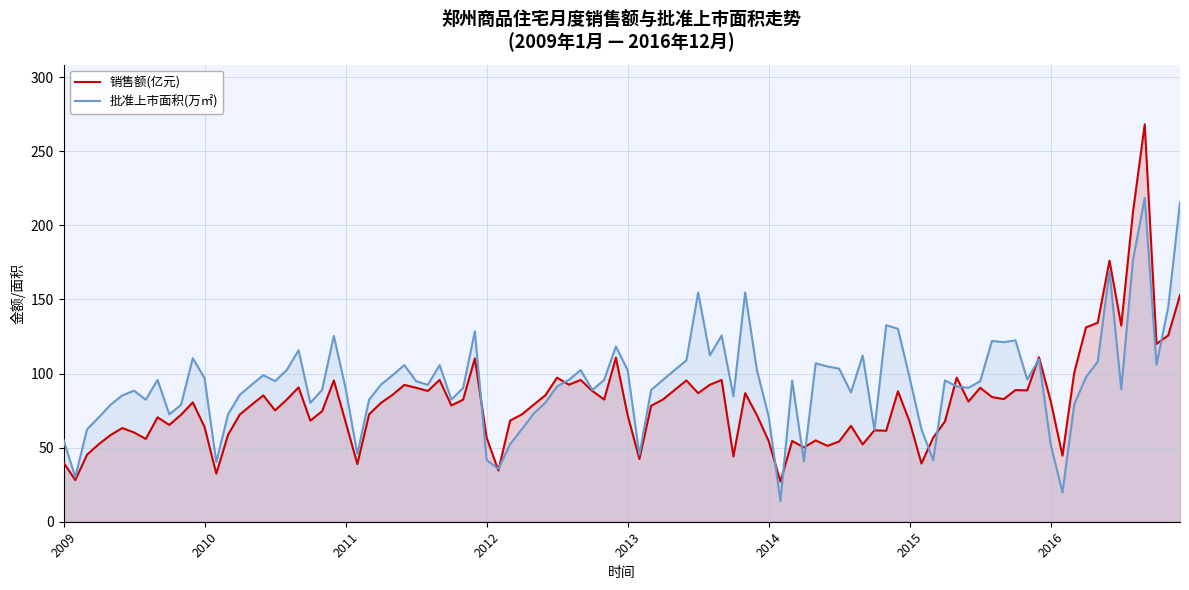

Which series has the largest total across all categories?

批准上市面积(万㎡)